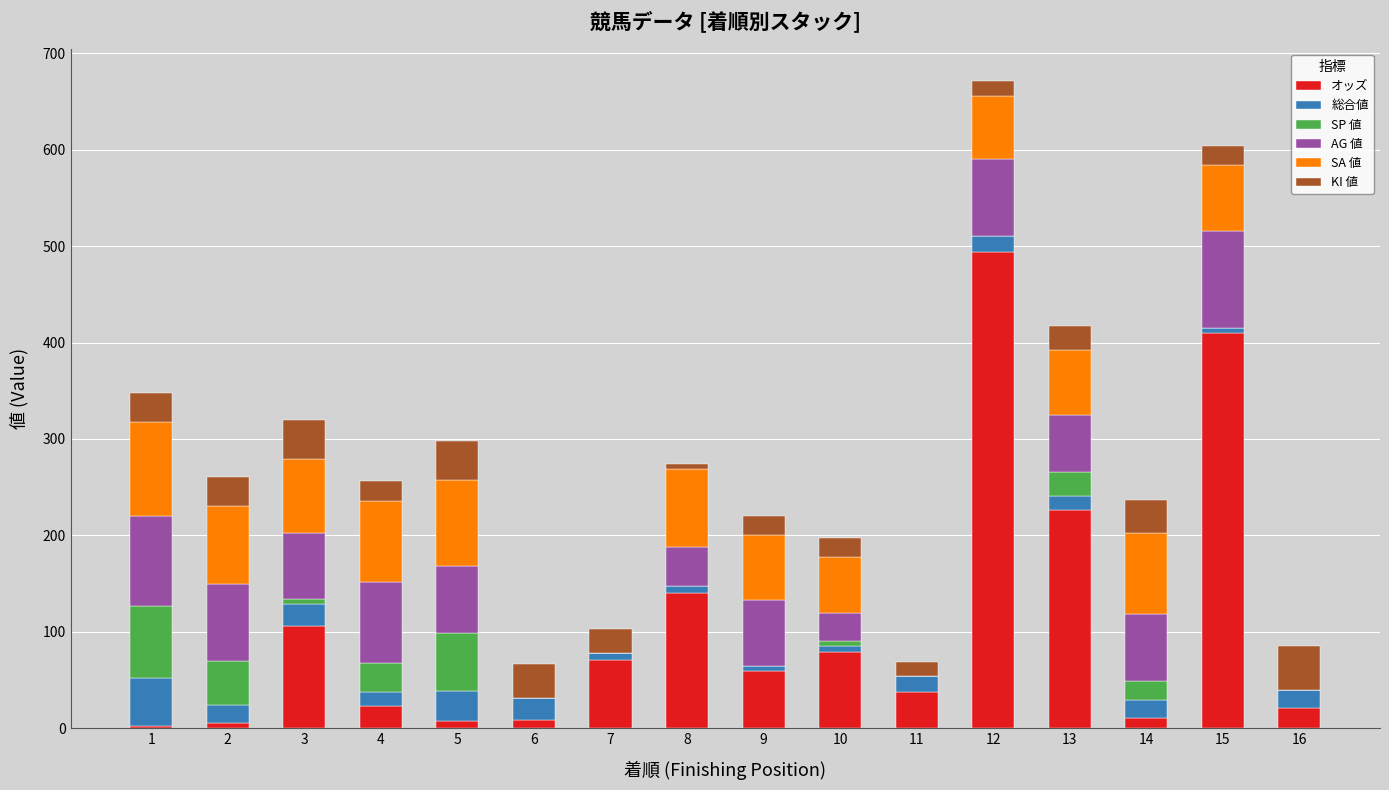

What is the highest value of the オッズ series?

494.2